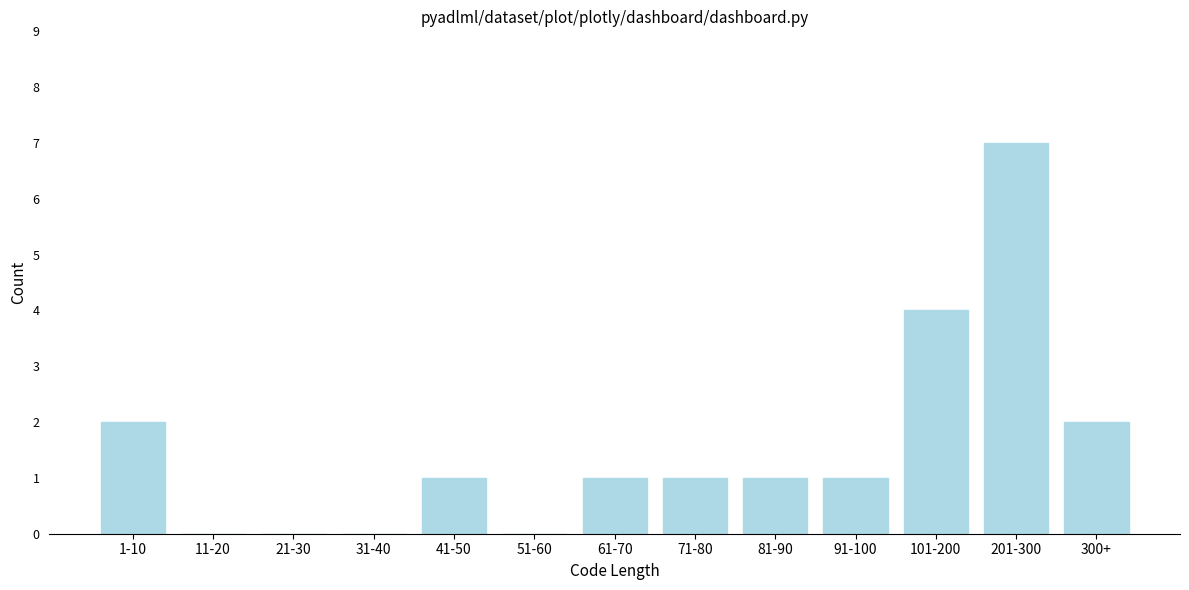

Reading left to right, transcribe all the data shown in this chart.

1-10=2	11-20=0	21-30=0	31-40=0	41-50=1	51-60=0	61-70=1	71-80=1	81-90=1	91-100=1	101-200=4	201-300=7	300+=2